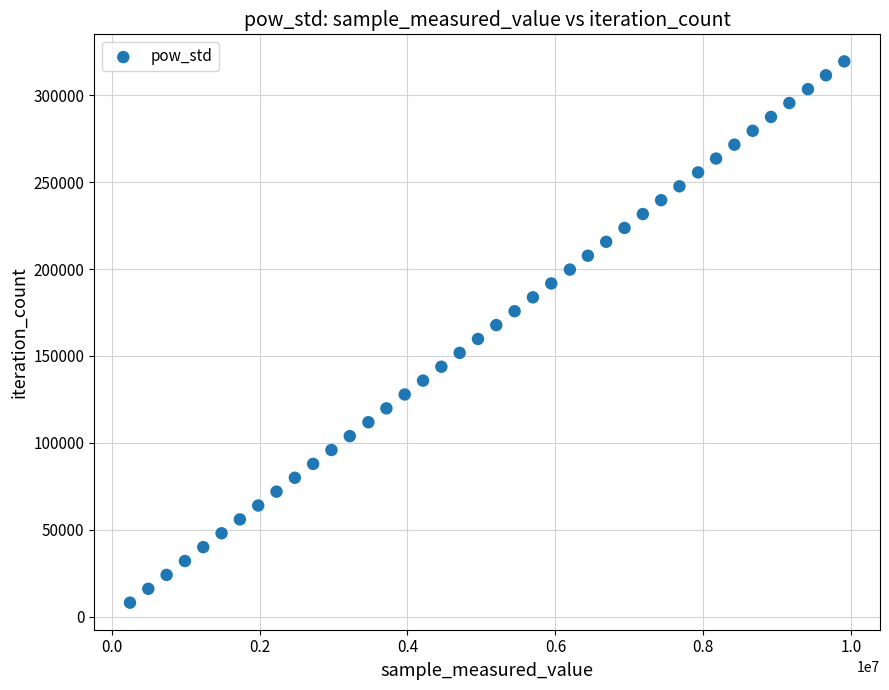

What is the range of X values (max minus min)?

9656283